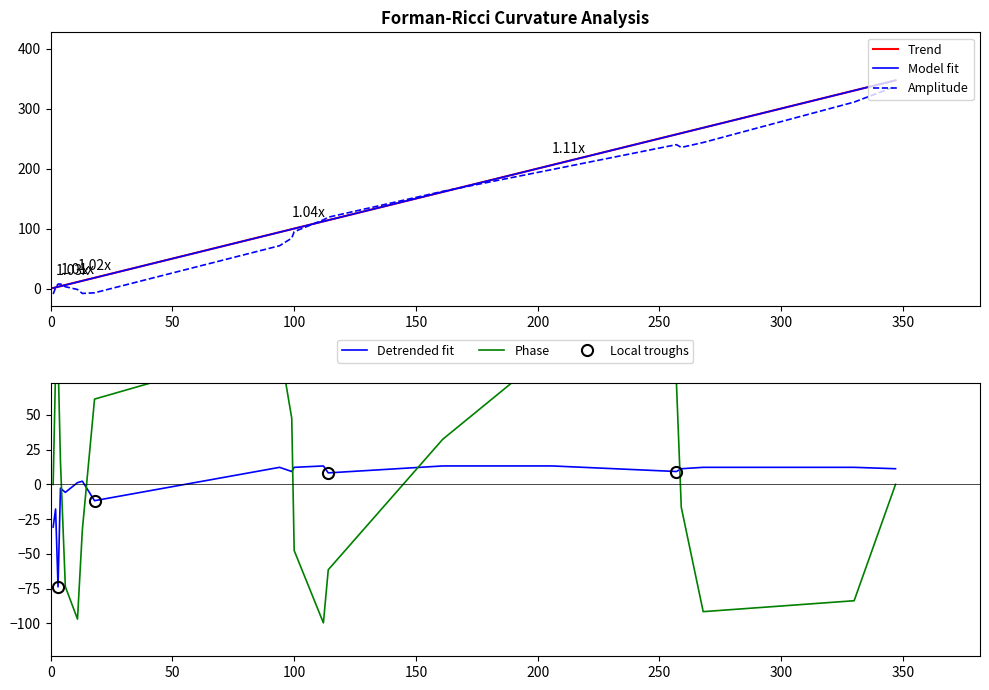

What is the value of the Forman-Ricci Curvature point at the 8th from the left?

-30.7